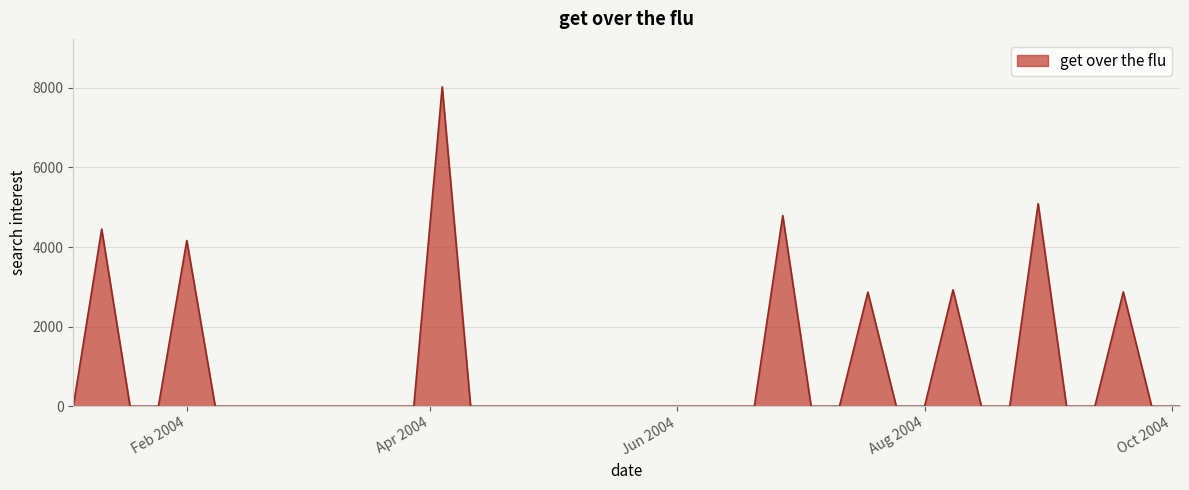

How many lines are shown in the chart?

1